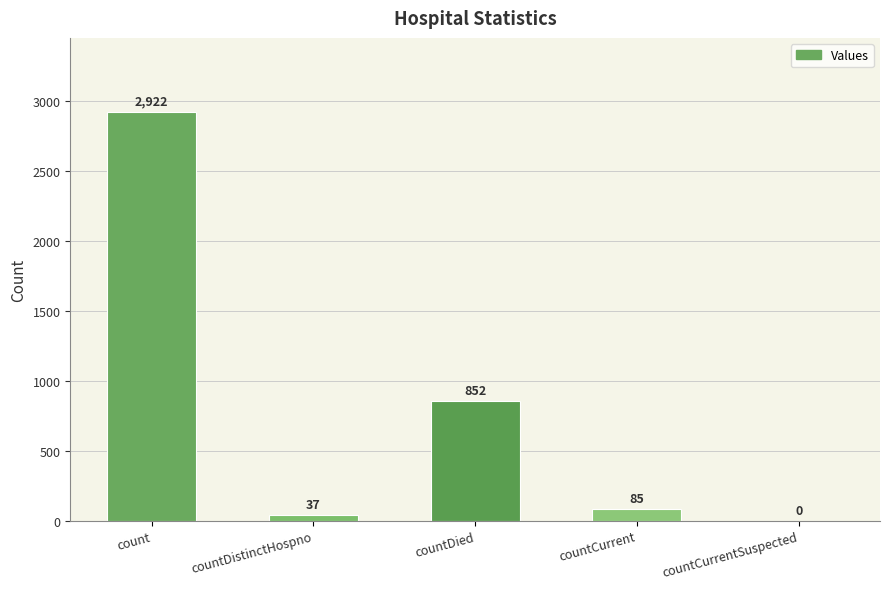

What is the sum of all values?

3896